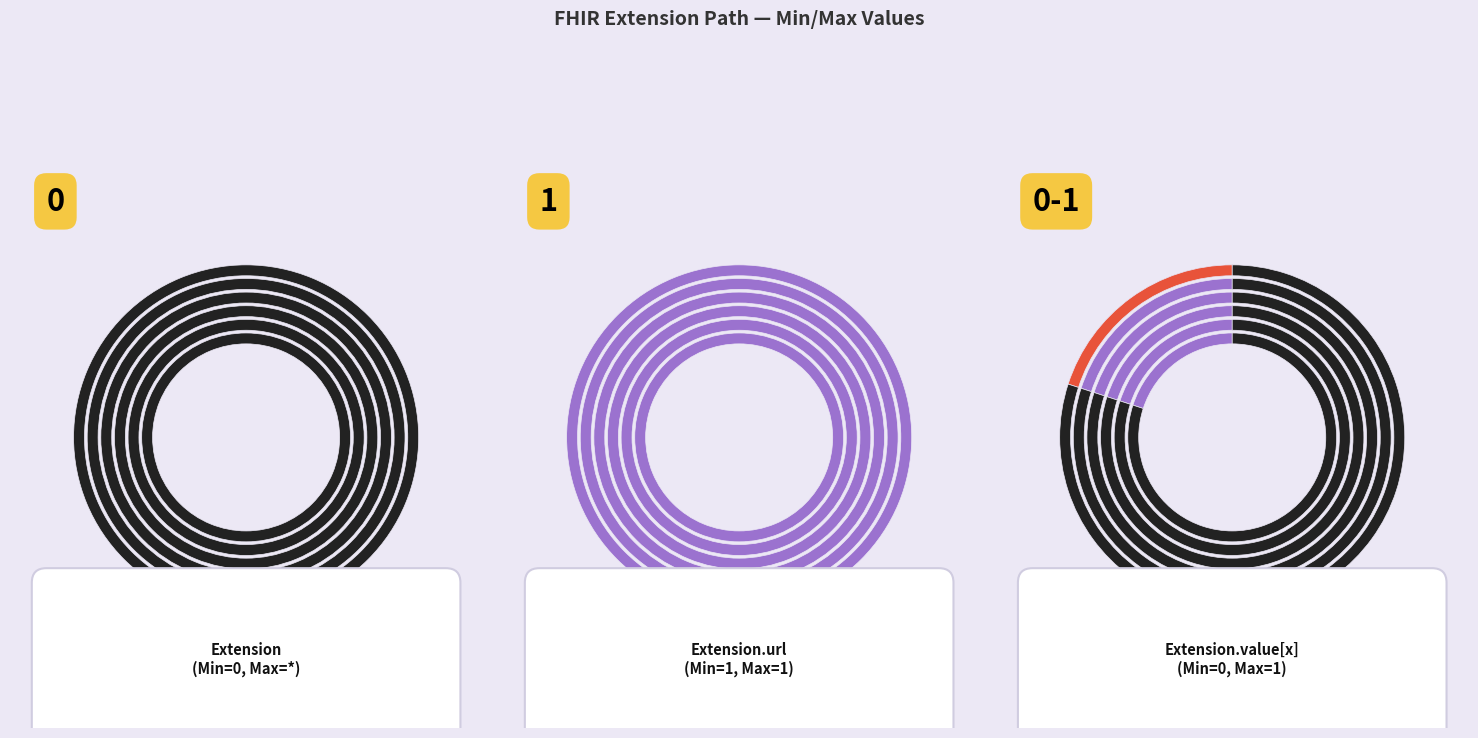

How many slices are in this pie chart?

5